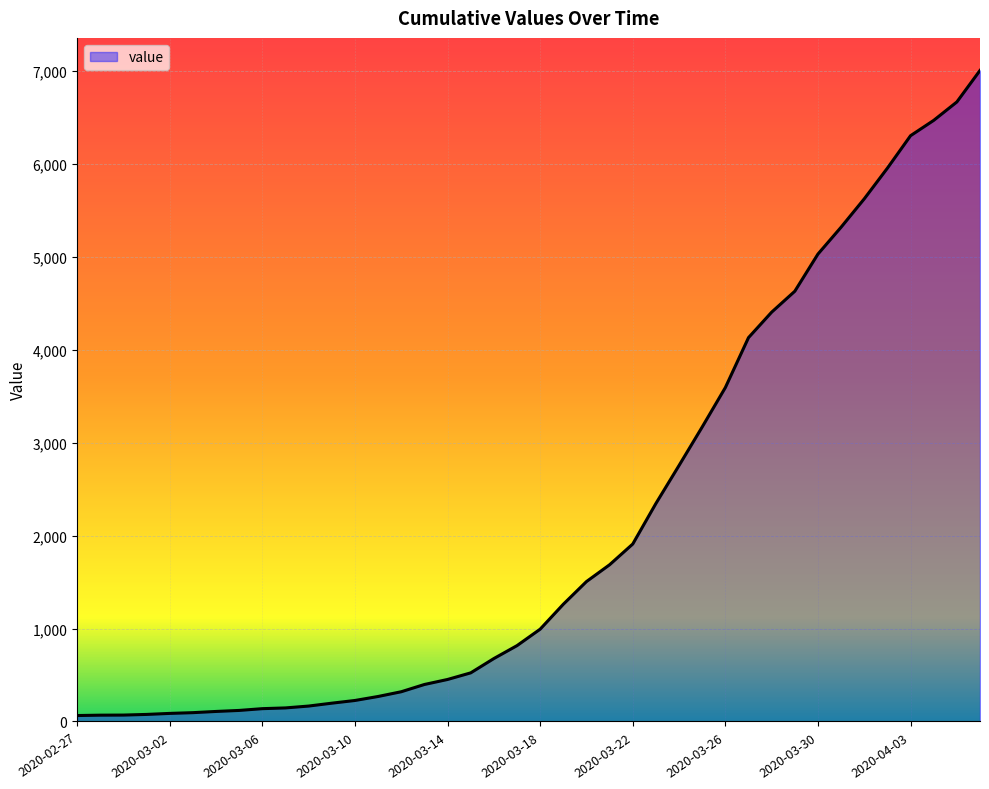

What is the difference between the maximum and minimum values?

6939